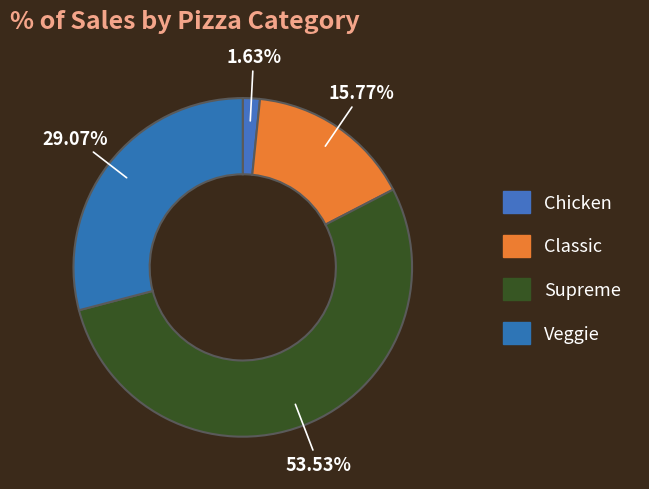

How many slices are in this pie chart?

4